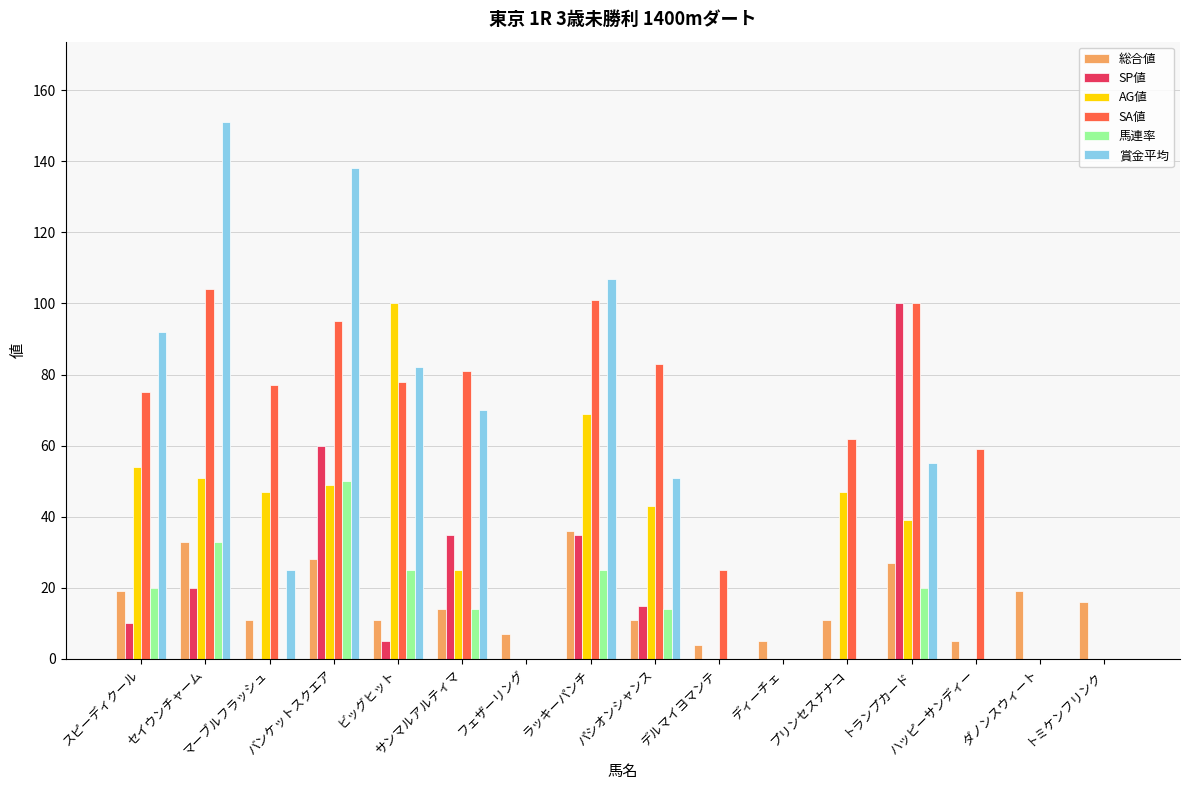

Which series has the widest spread of values?

賞金平均